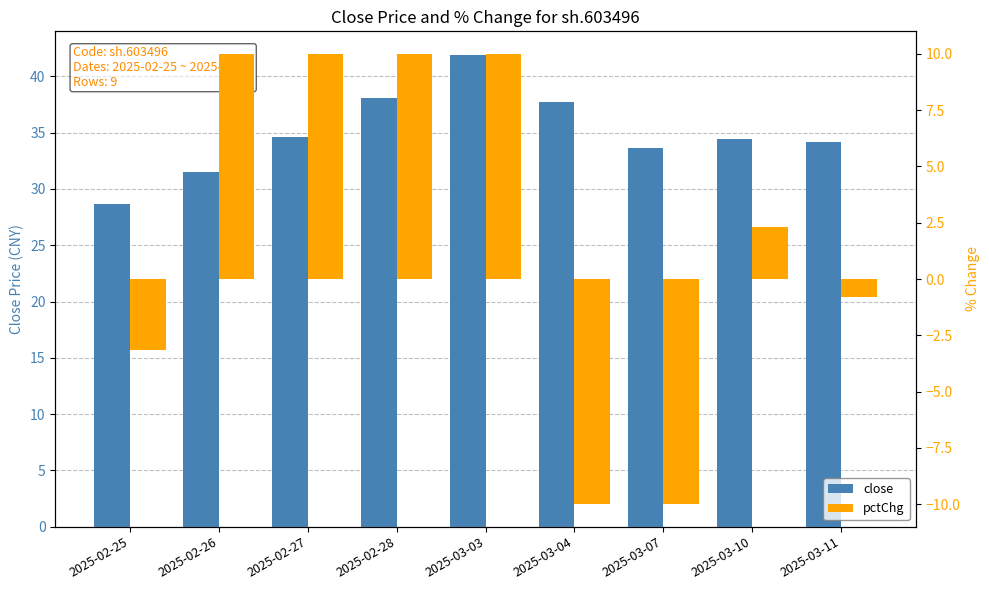

Is it true that close equals 16.2 at 2025-02-25?

False